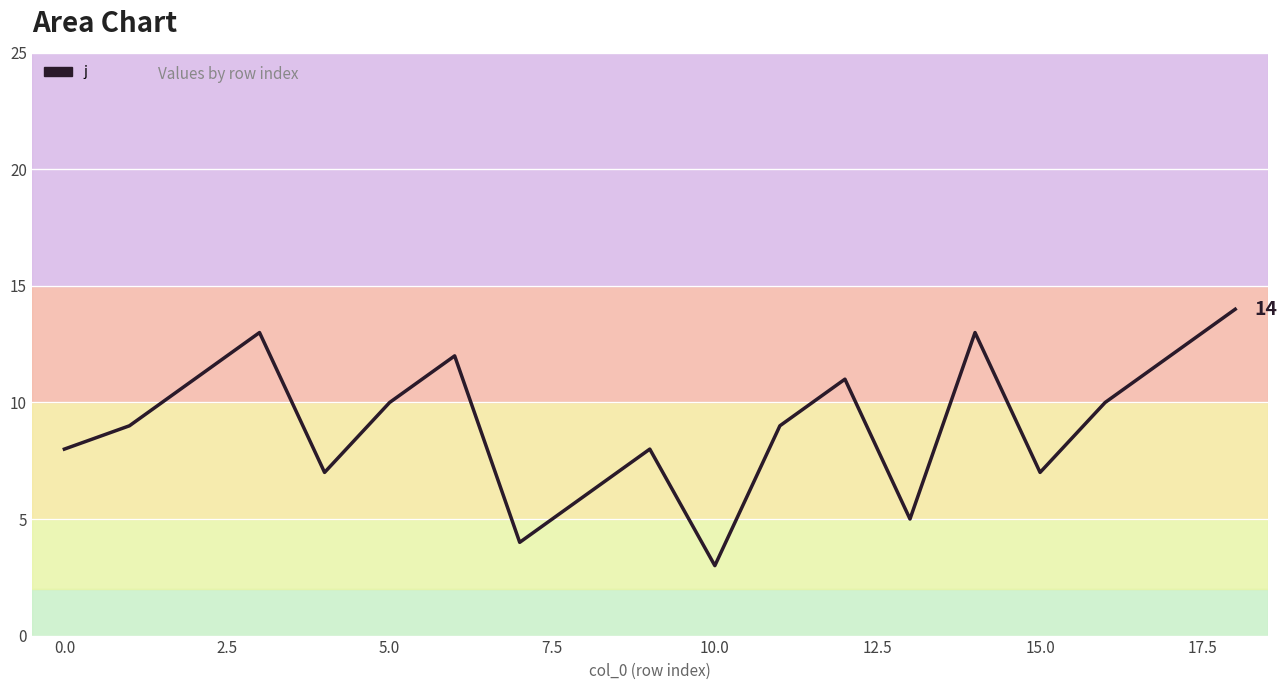

Which label corresponds to the smallest value in the chart?

10